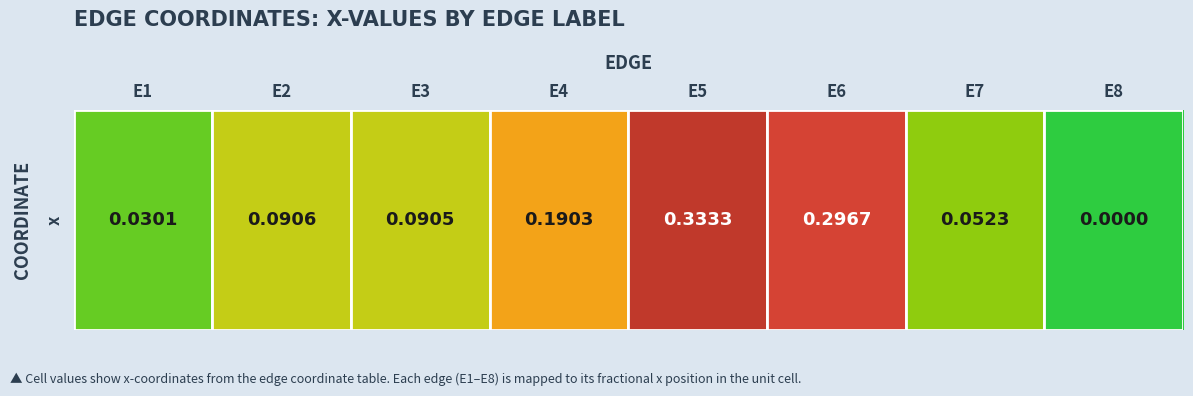

Rank the categories by value from lowest to highest.

E8, E1, E7, E3, E2, E4, E6, E5